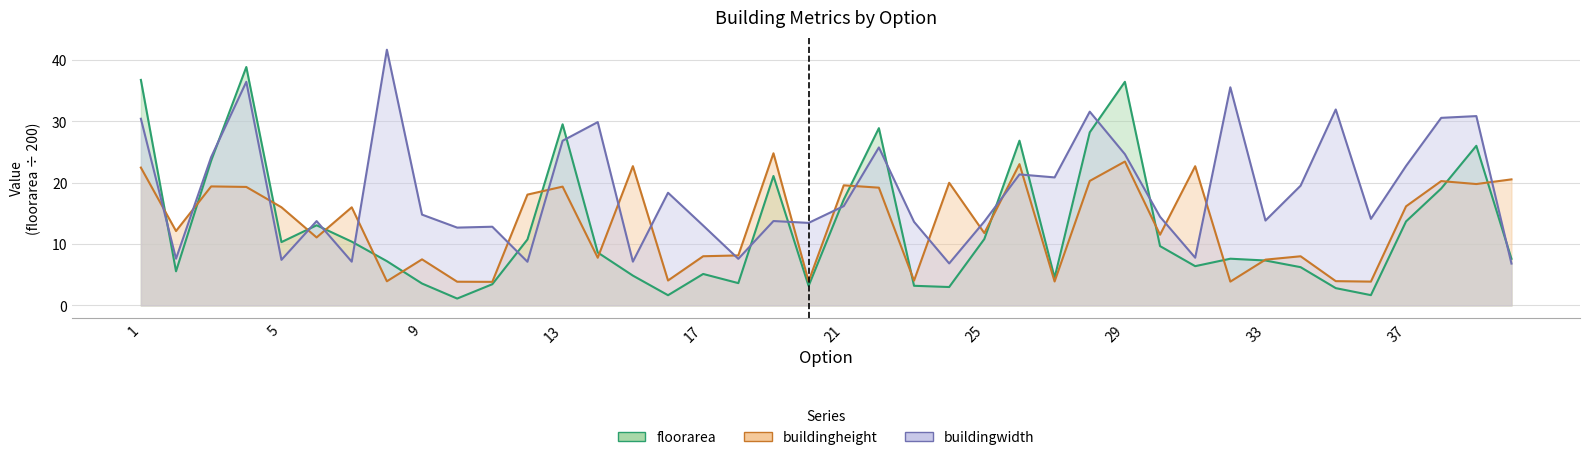

In buildingwidth, how many points are higher than both neighbors (excluding endpoints)?

13